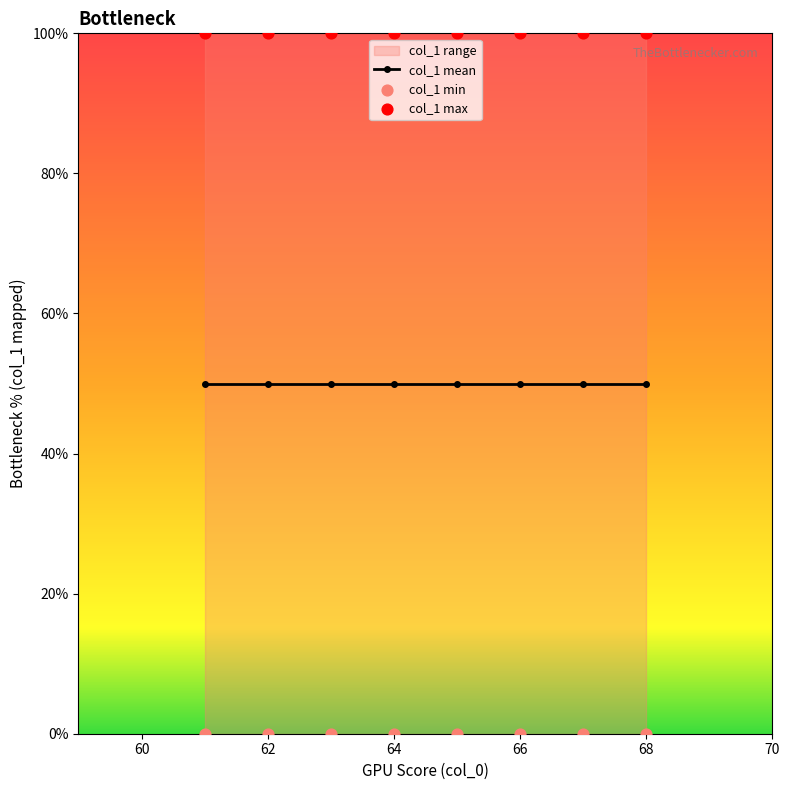

Which series has the widest spread of Y values?

col_1 mean